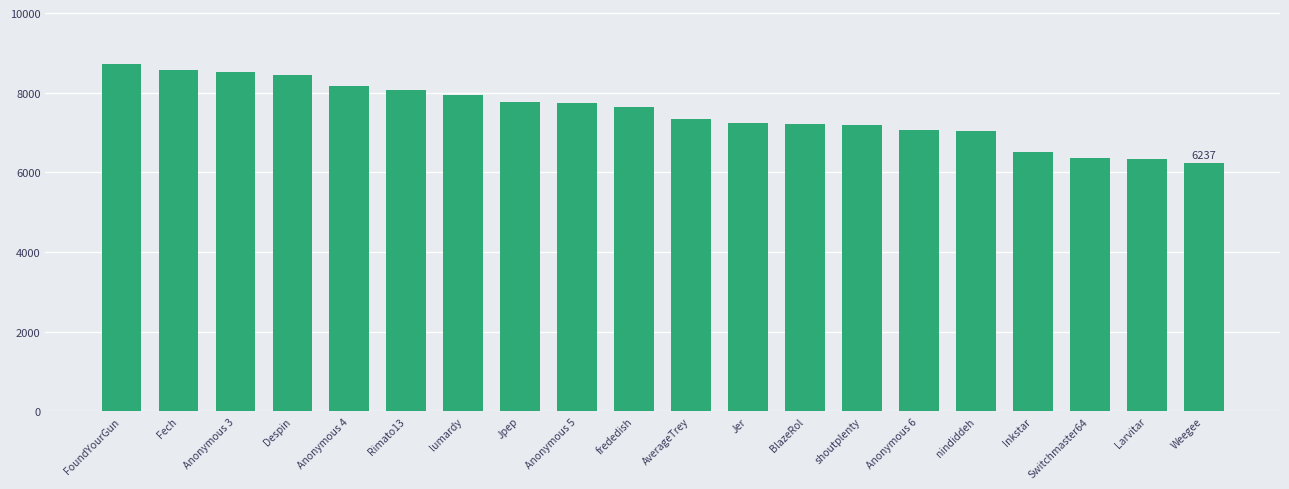

Approximately how many times larger is the value at Anonymous 3 compared to Fech?

1.0